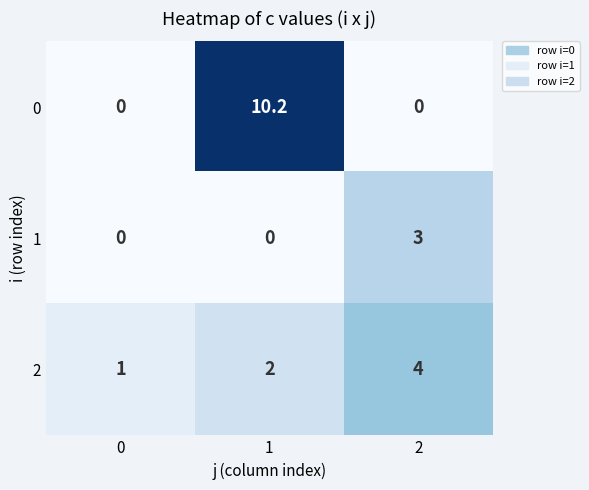

How many positive values does the 1 series have?

1